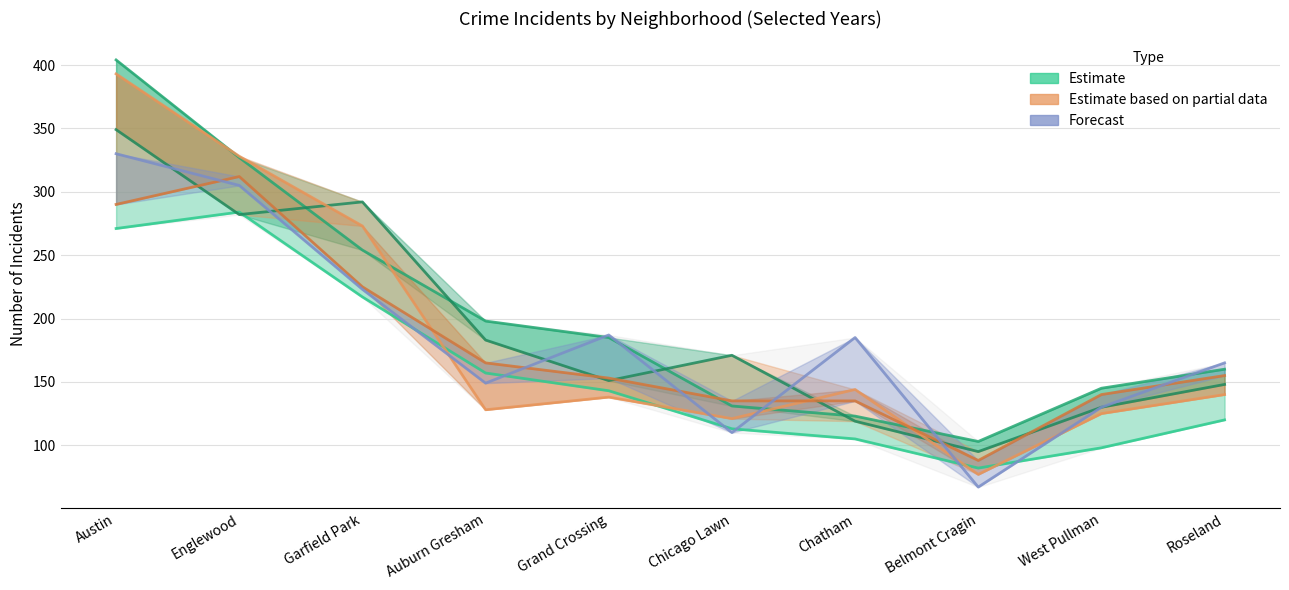

What is the difference between the second highest and second lowest values in the Forecast (2023) series?

195